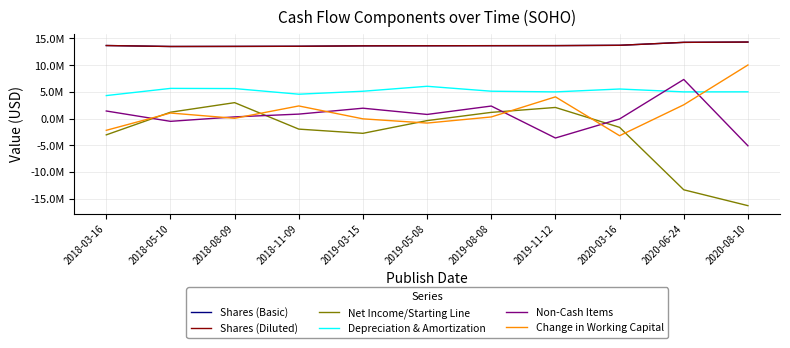

What value does the Shares (Diluted) series have at 2020-06-24, to the nearest 50?

14246200